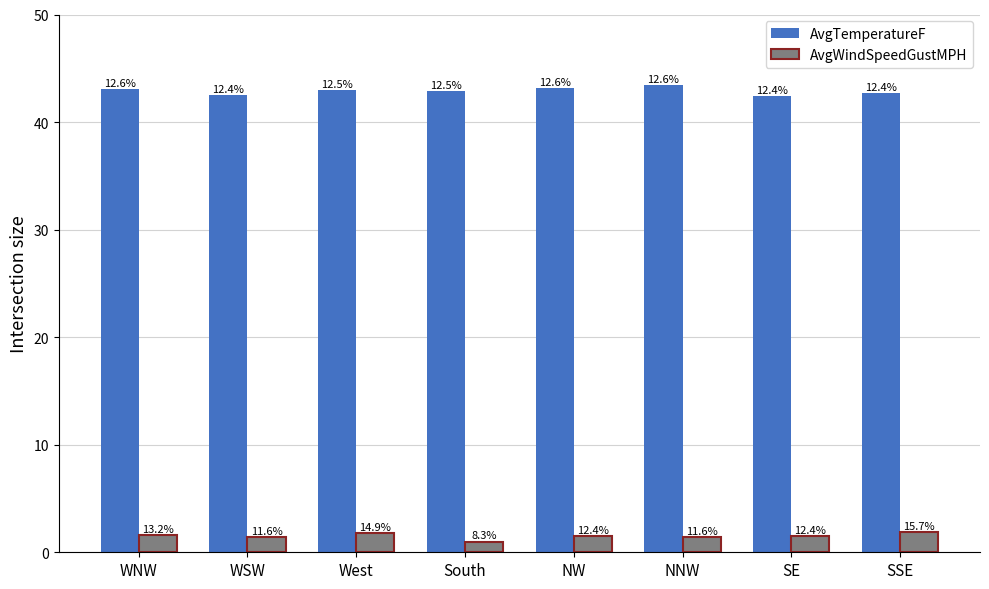

What is the spread (max minus min) of values at WNW?

41.5